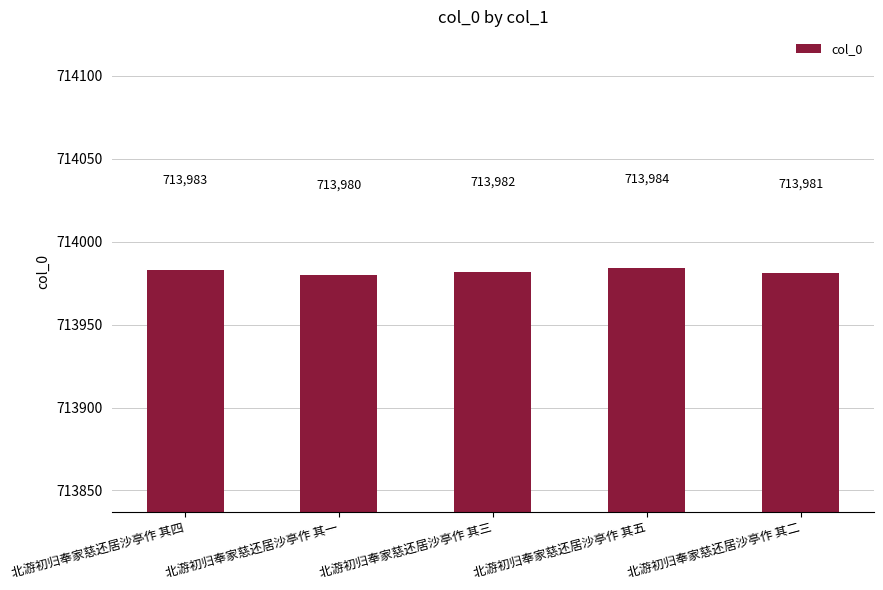

True or false: the data shows 713983 at 北游初归奉家慈还居沙亭作 其四.

True